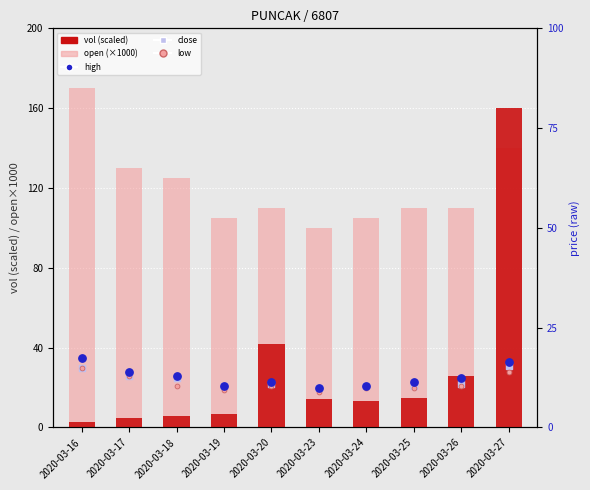

What are all the series names shown in the legend?

vol (scaled), open (×1000), high, close, low